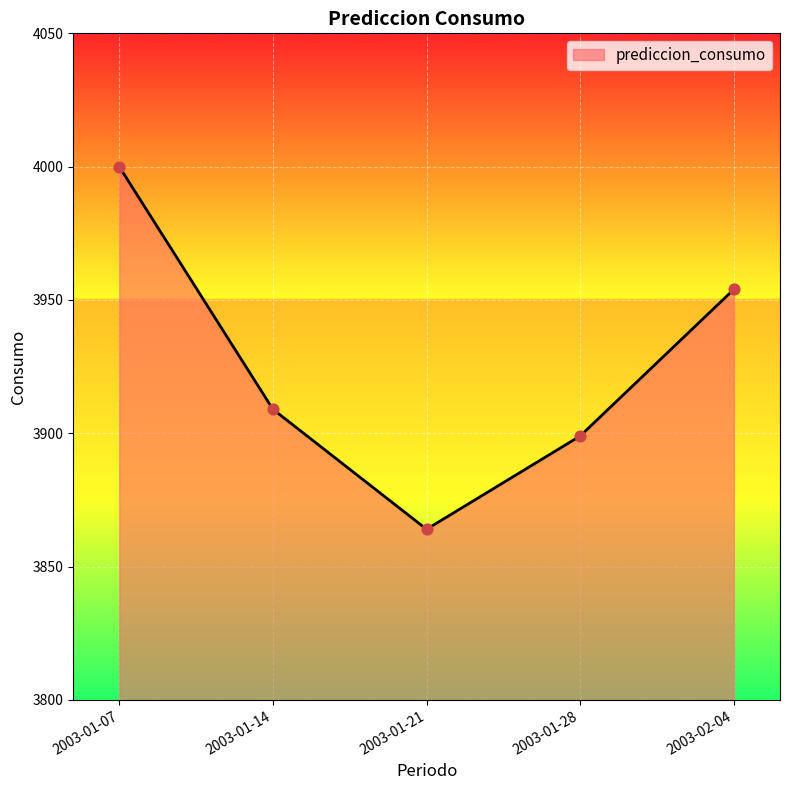

What is the ratio of the value at 2003-02-04 to the value at 2003-01-07?

1.0